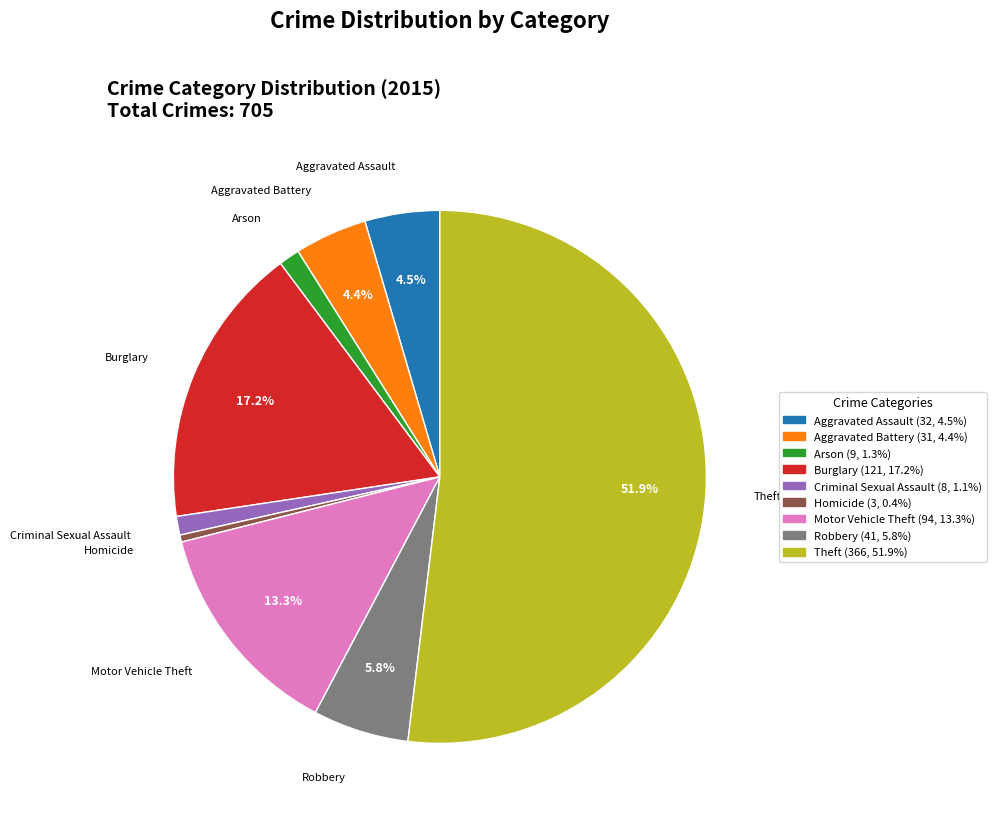

Which slice represents more than half of the pie?

Theft